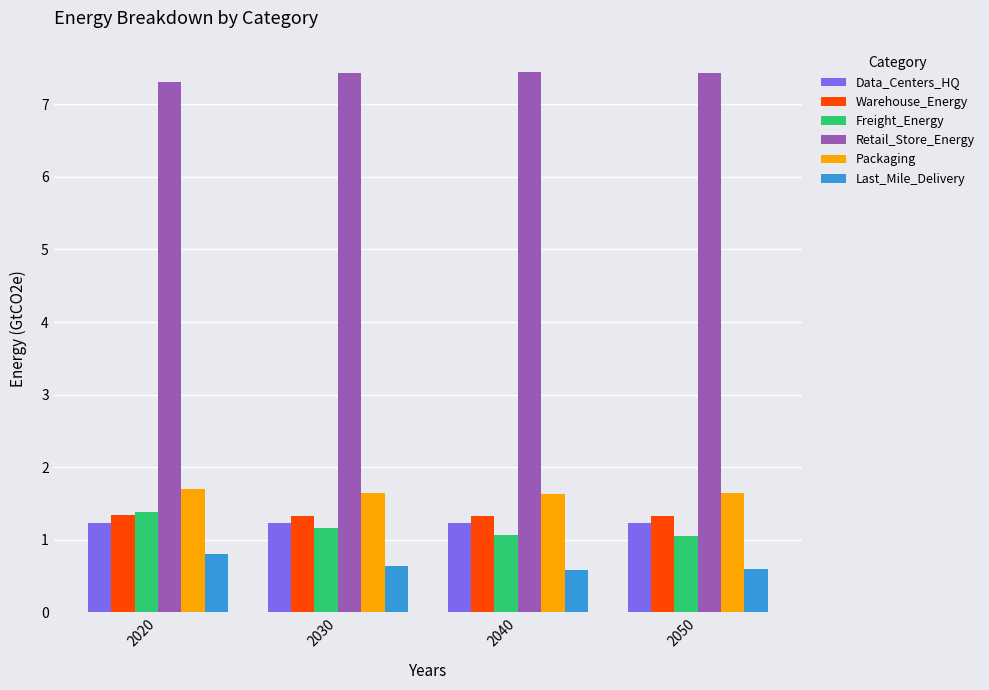

What are all the series names shown in the legend?

Data_Centers_HQ, Warehouse_Energy, Freight_Energy, Retail_Store_Energy, Packaging, Last_Mile_Delivery